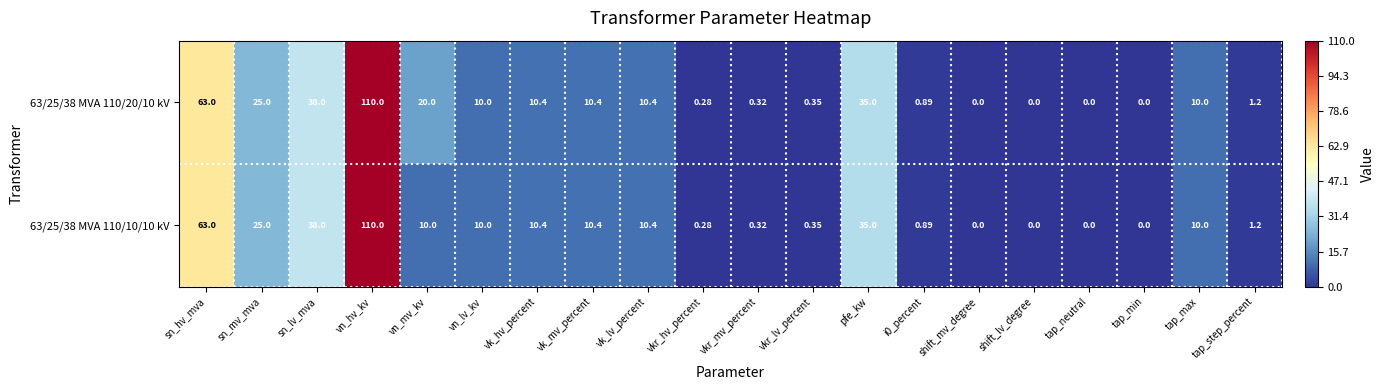

How many data points in 63/25/38 MVA 110/20/10 kV are less than 10?

9